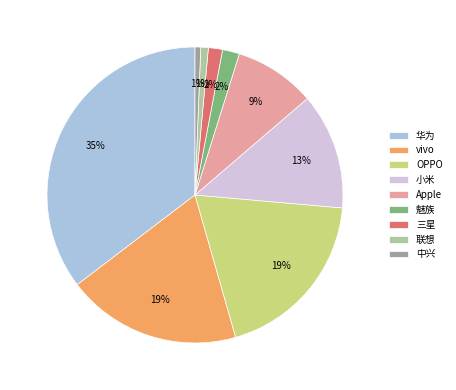

To the nearest percent, what percentage of the pie is 中兴?

1%